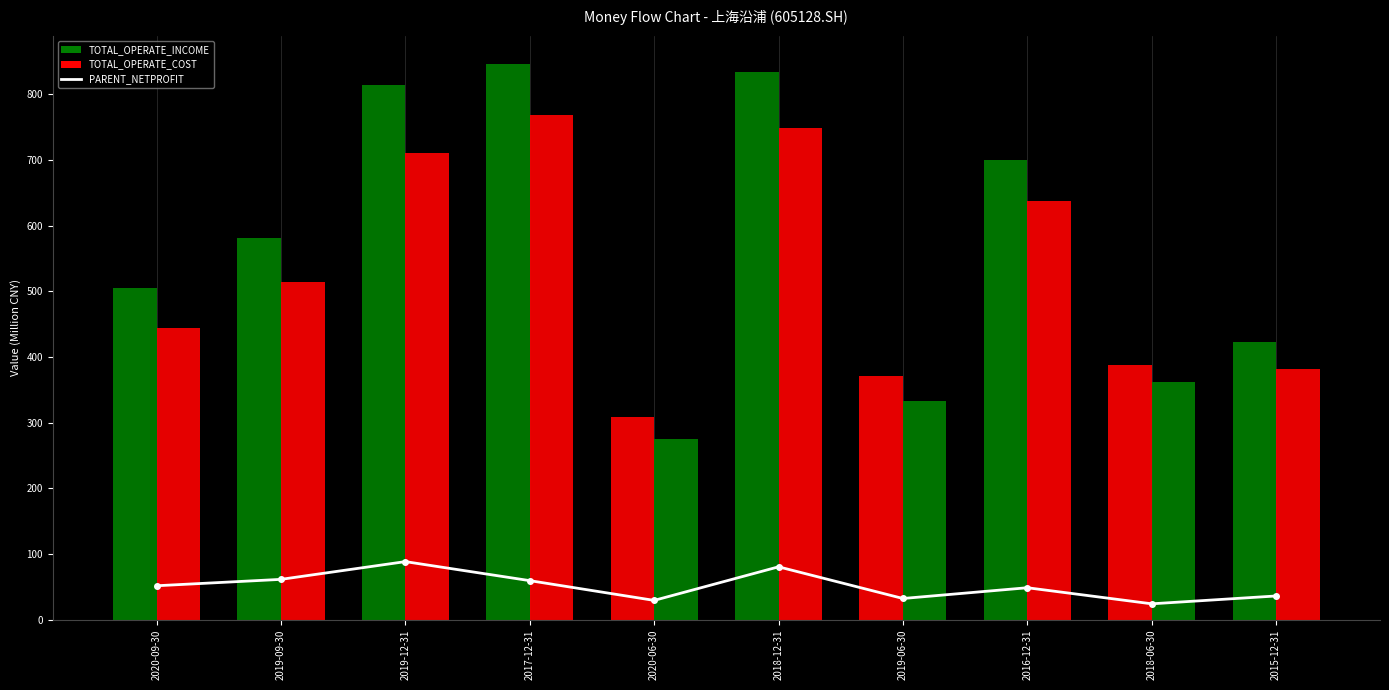

Does the chart contain stacked bars?

No